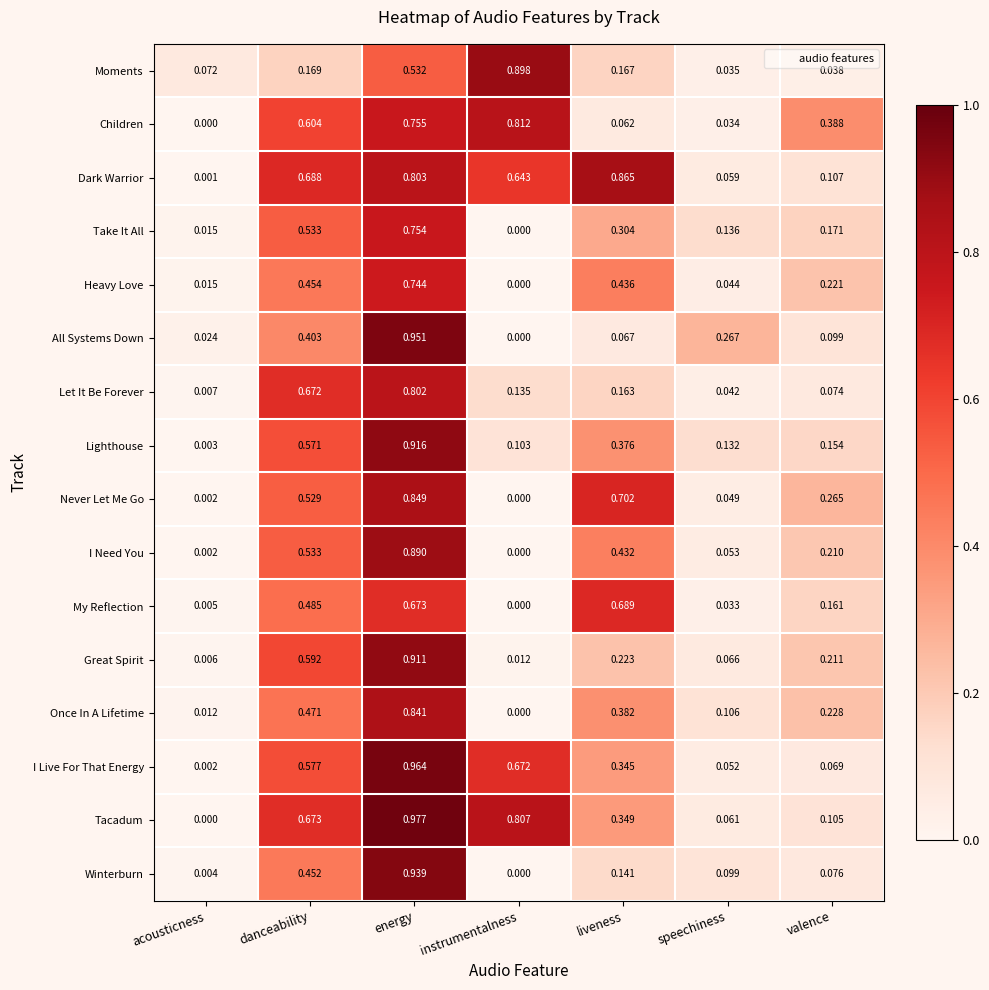

At how many categories does at least one series exceed 0?

7